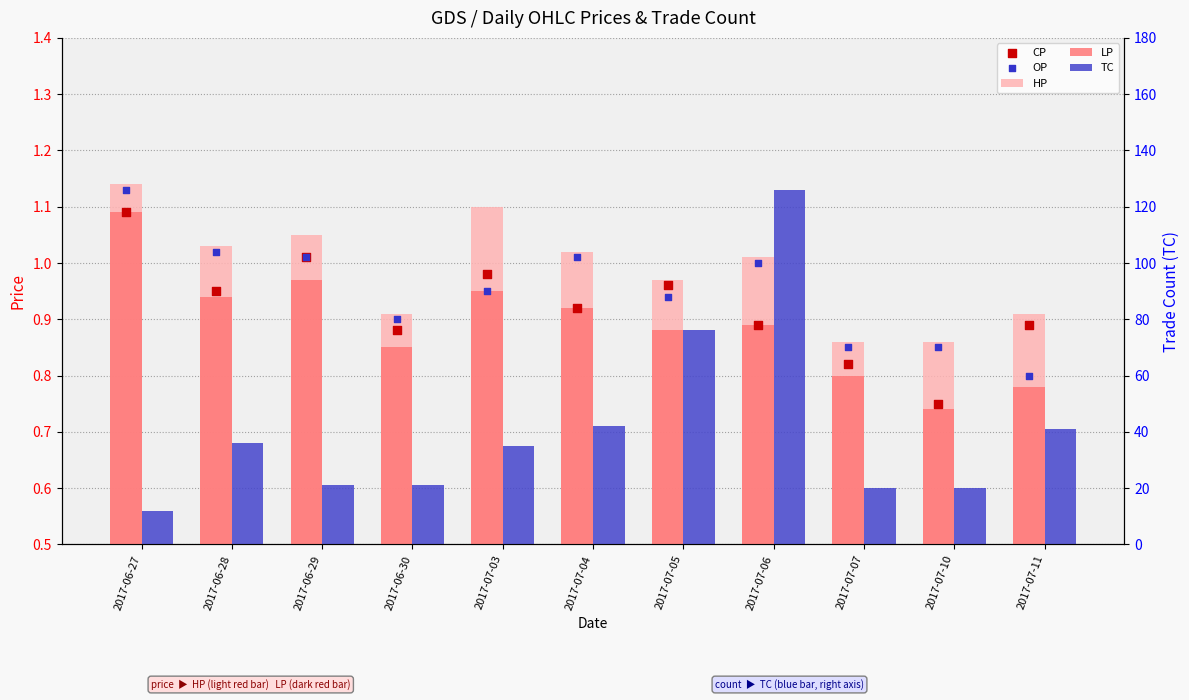

Which series has the widest spread of Y values?

TC